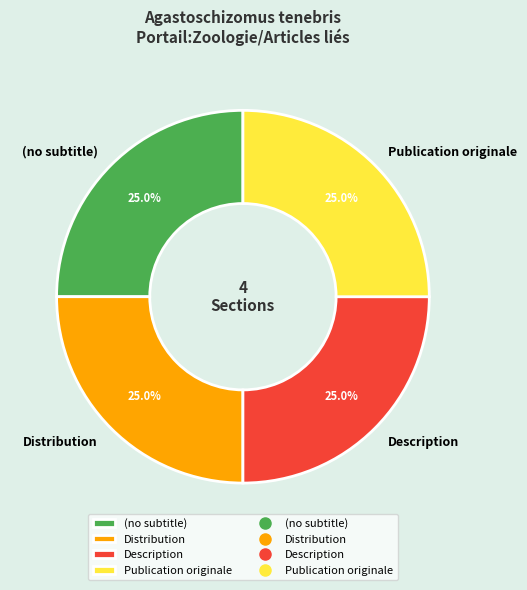

Count the number of slices in the pie.

4